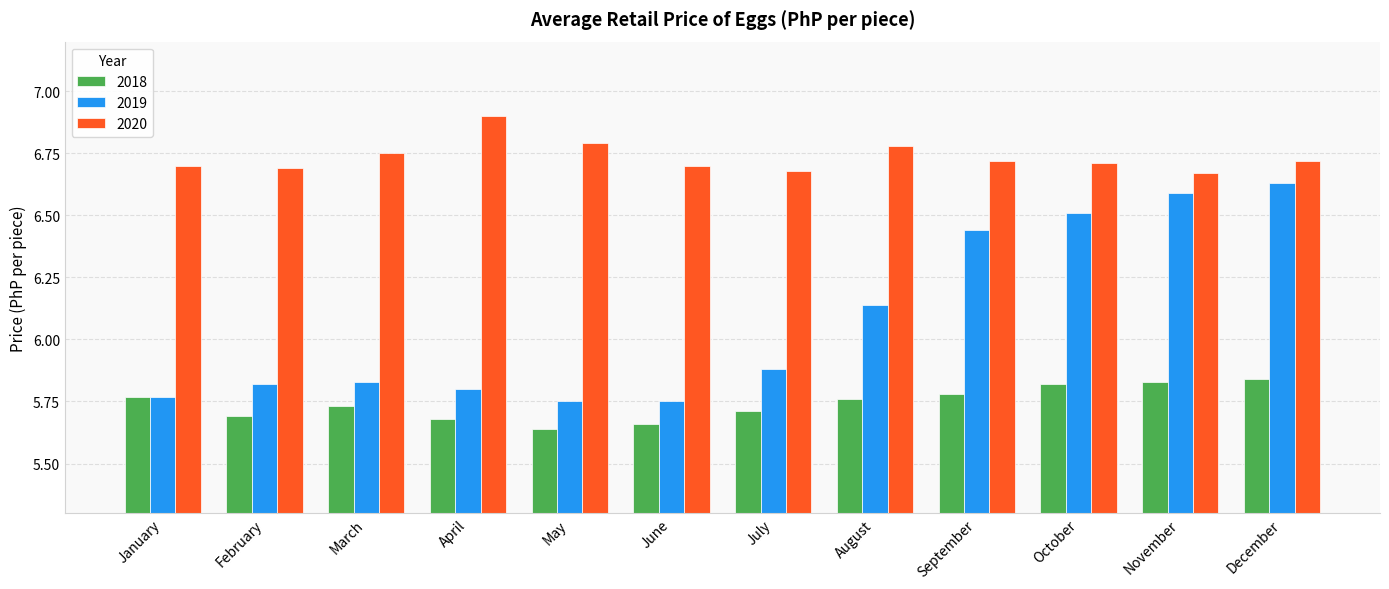

What is the sum of all 2020 values?

80.8